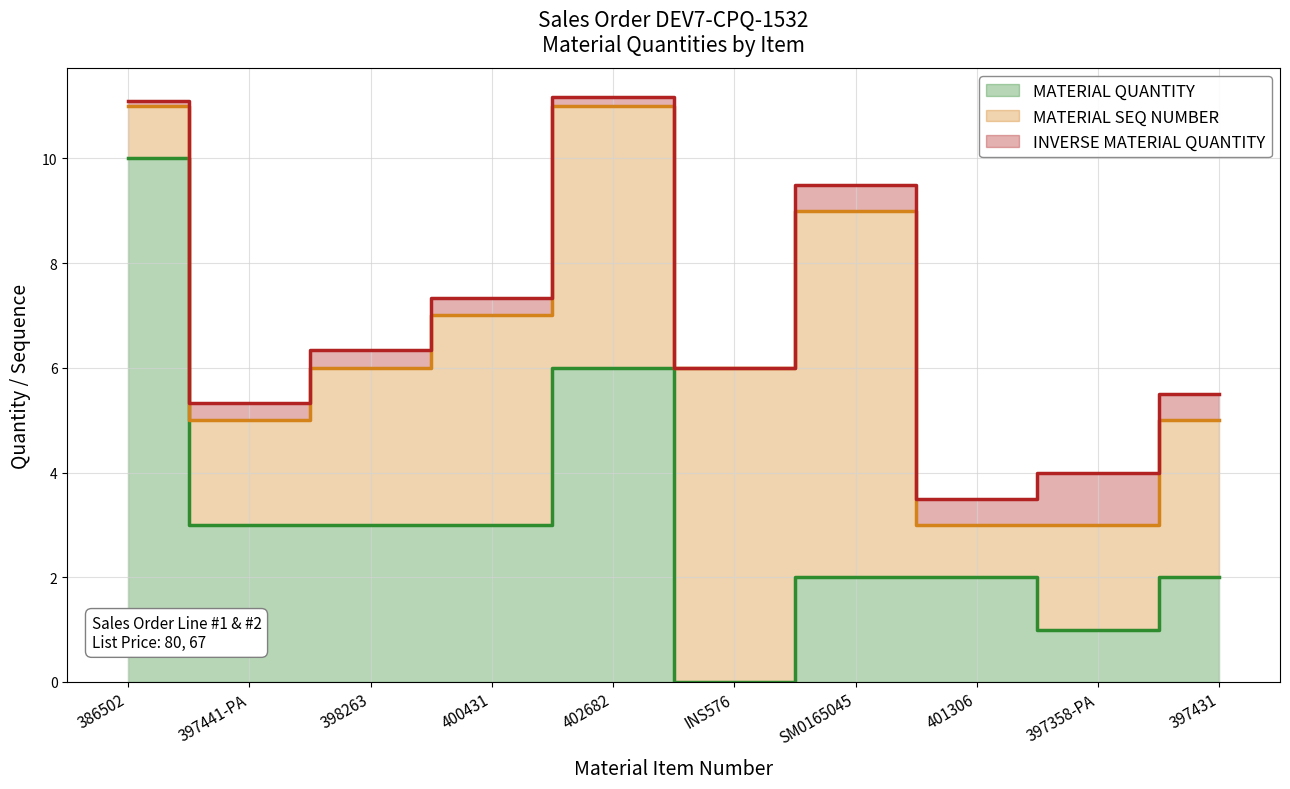

Does the chart have visible grid lines?

Yes